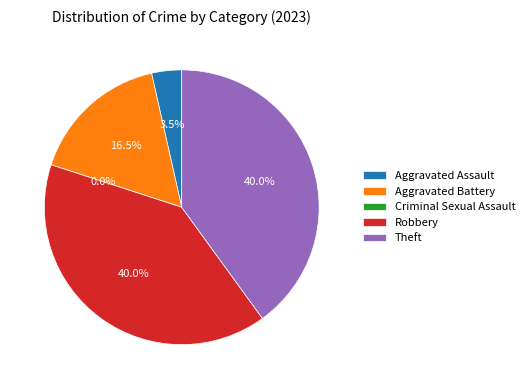

Does Aggravated Battery represent more than half of the total?

No